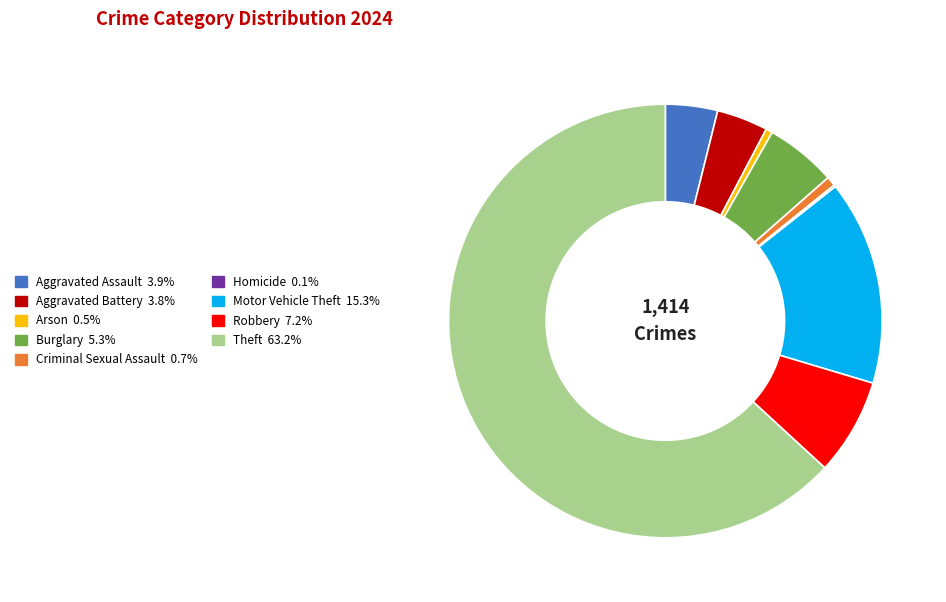

Approximately how many times larger is the value at Motor Vehicle Theft compared to Burglary?

2.9